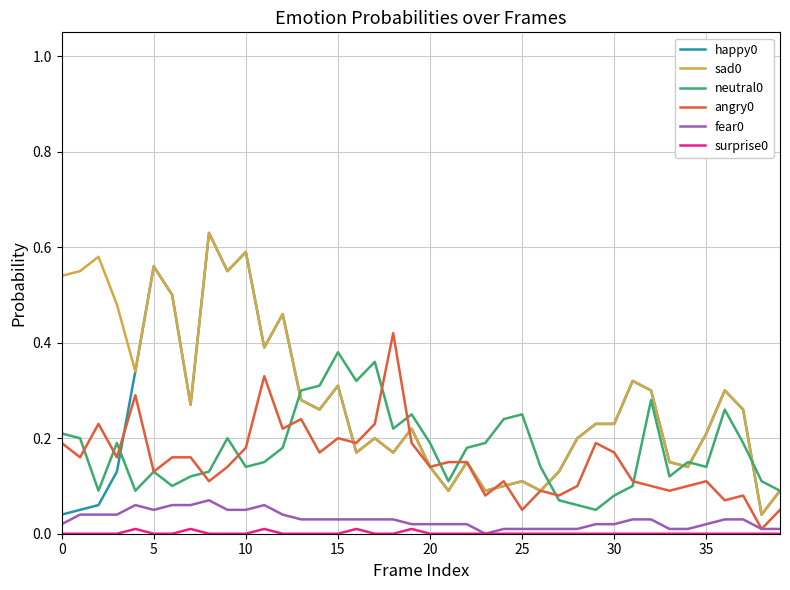

True or false: fear0 and neutral0 cross at least once.

False